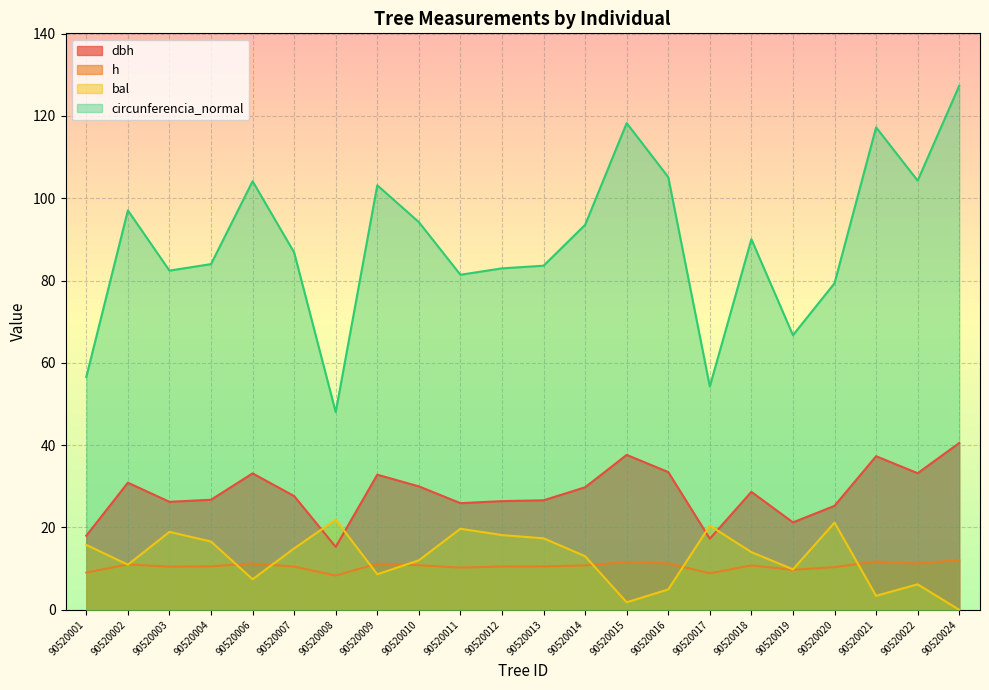

True or false: h has a value of 10.5 at 90520007.

True